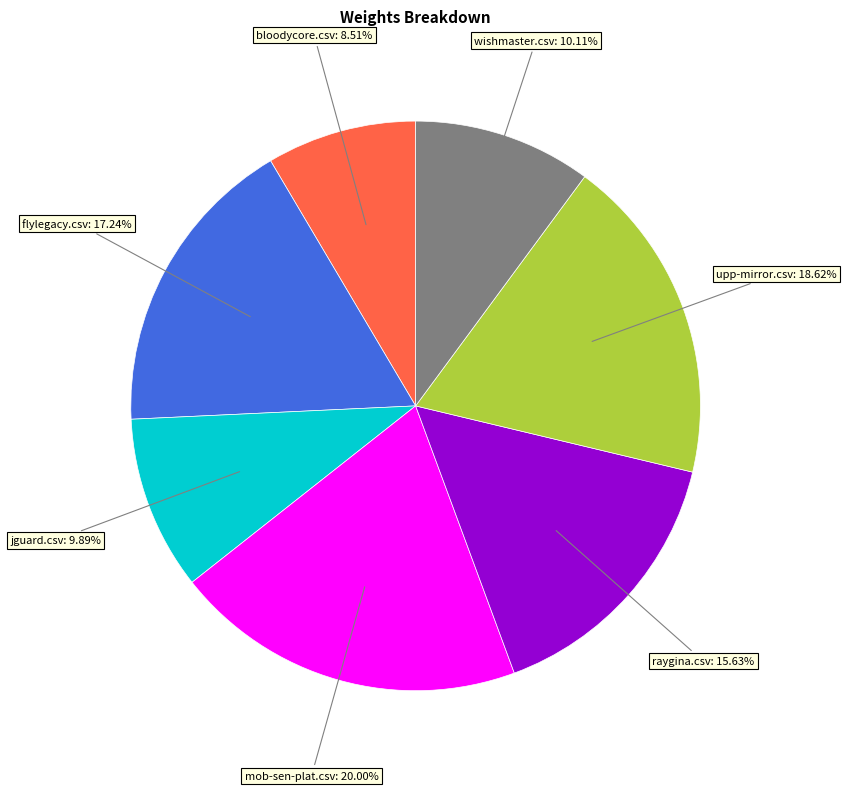

How many segments does this pie chart have?

7